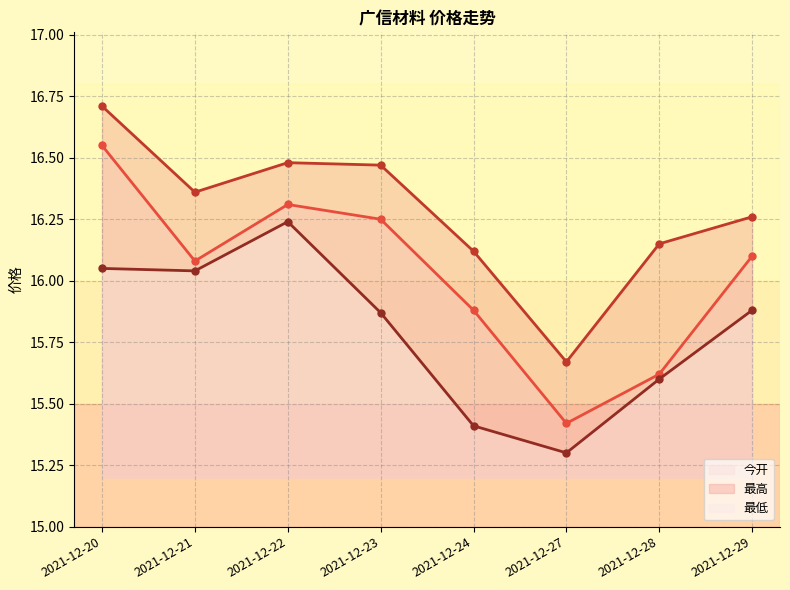

Is it true that 最低 (线) equals 20.2 at 2021-12-24?

False